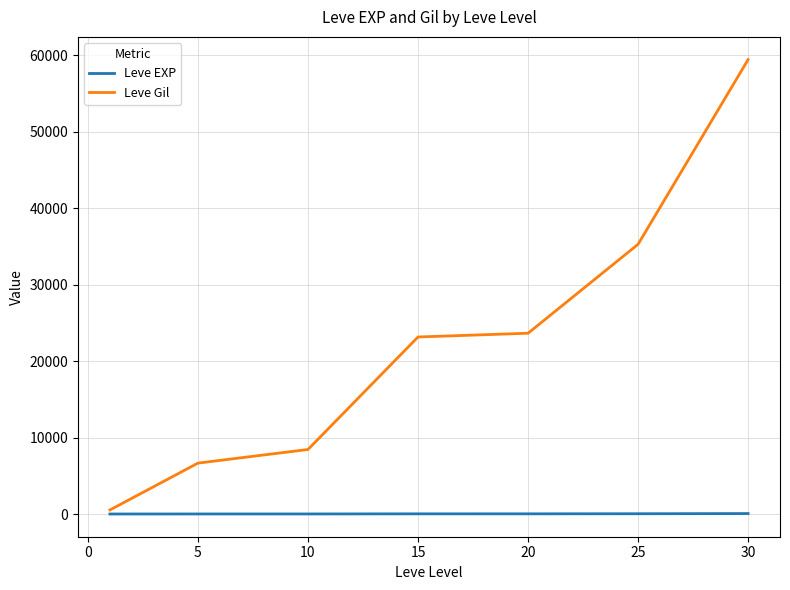

List the series in order of their peak value, lowest first.

Leve EXP, Leve Gil